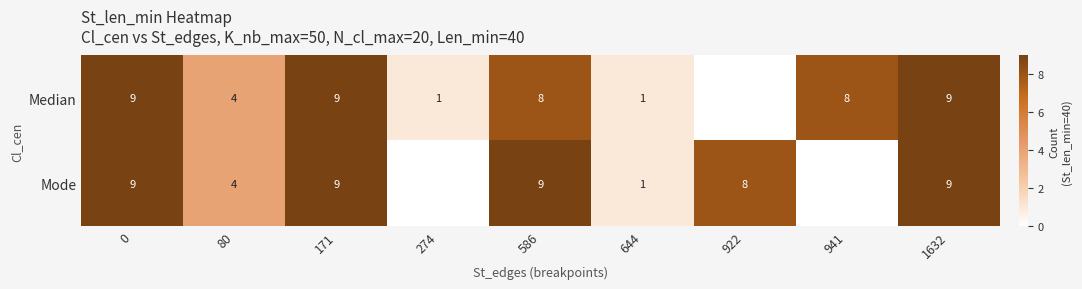

What is the difference between the maximum and minimum values in the row_1 series?

9